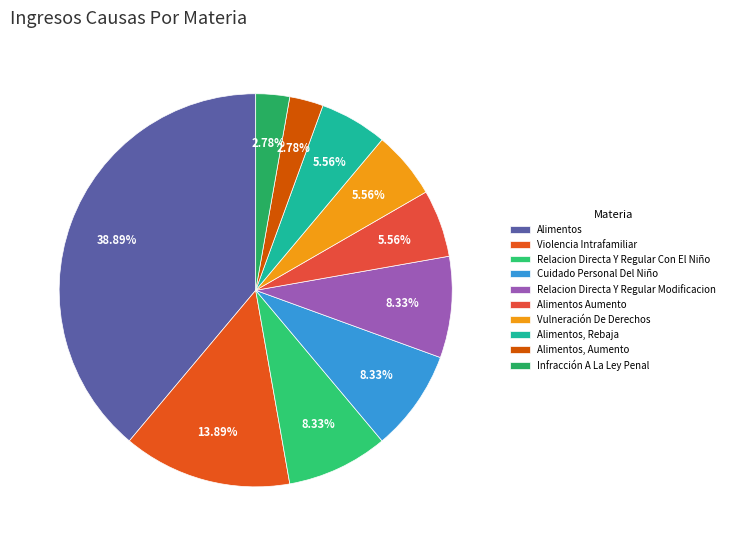

How many slices are in this pie chart?

10